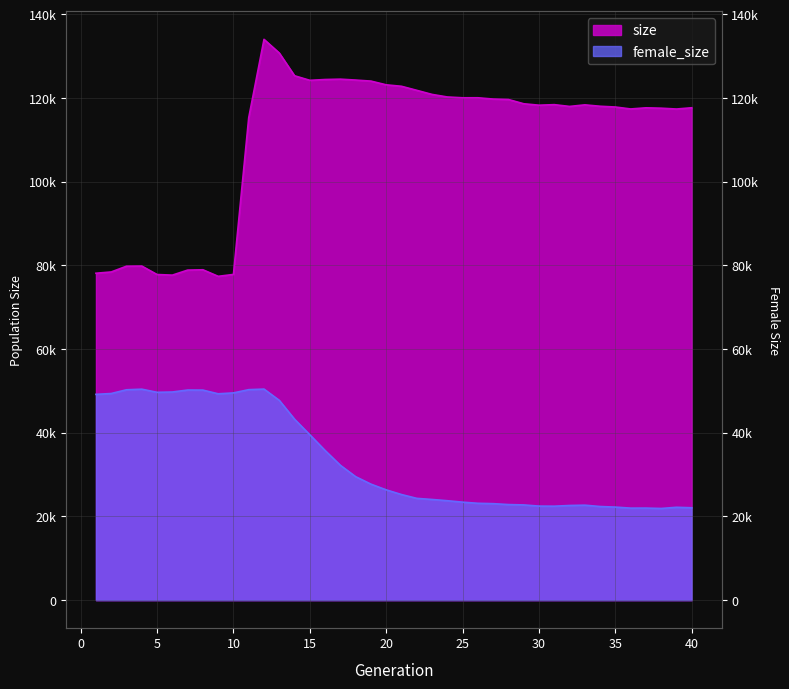

Which series has the largest range (max minus min)?

size